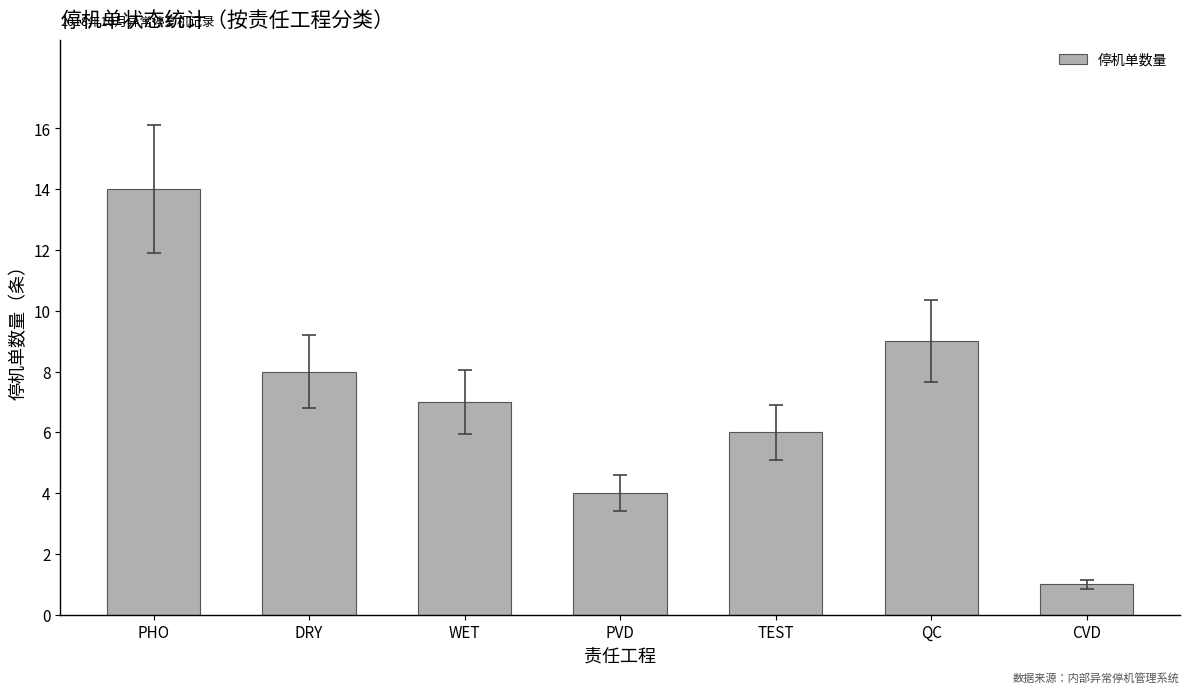

Where does the data first go above 7?

PHO